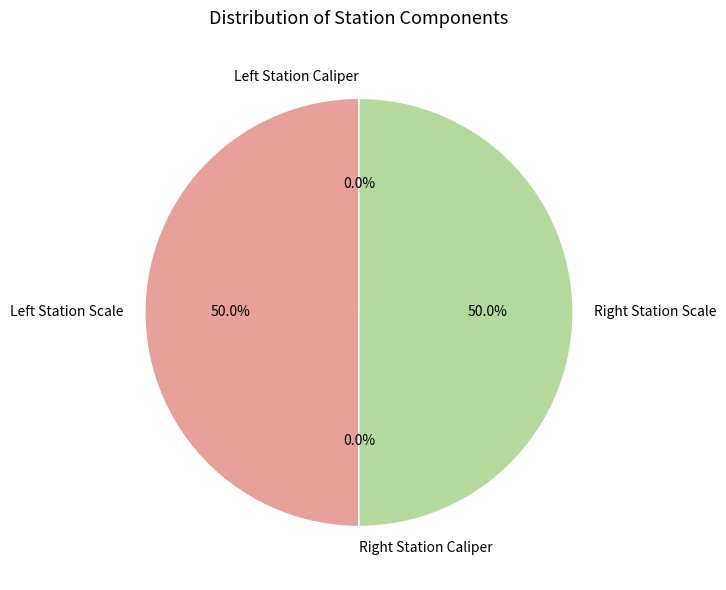

What is the largest slice in the pie chart?

Left Station Scale